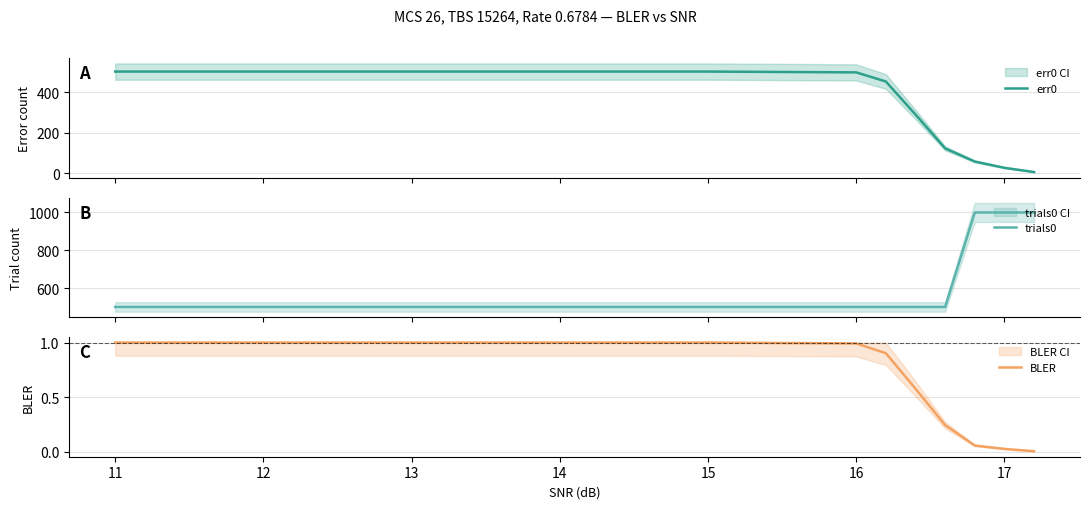

What is the highest value of the trials0 series?

1000